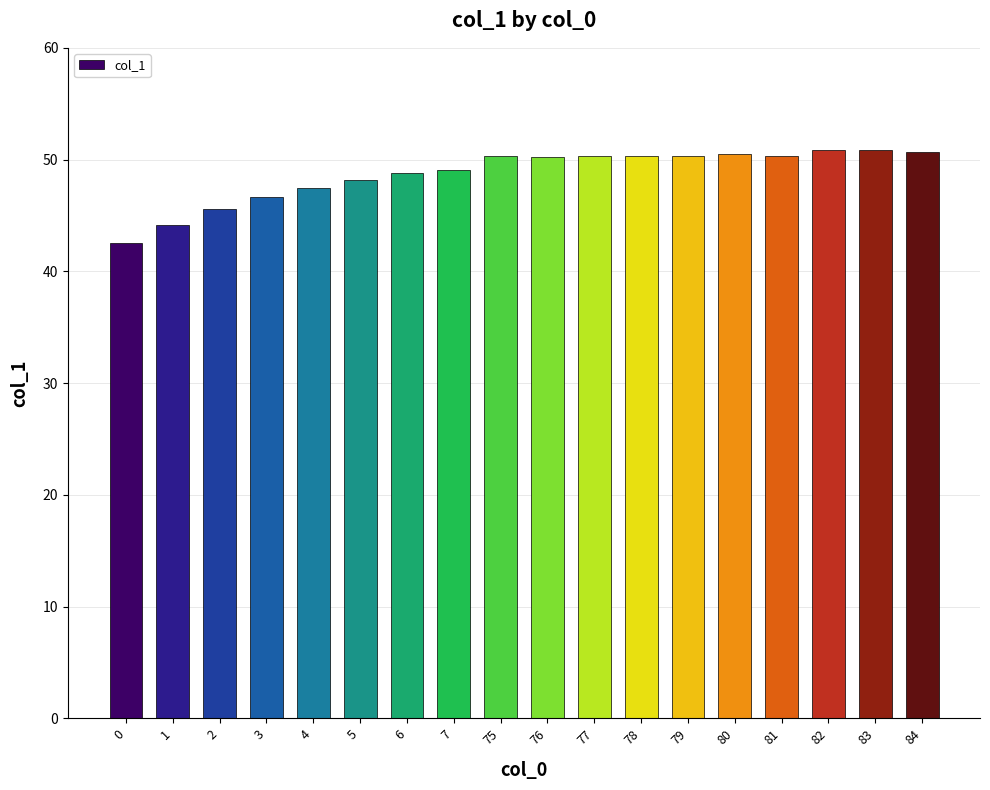

Approximately how many times larger is the value at 0 compared to 83?

0.8